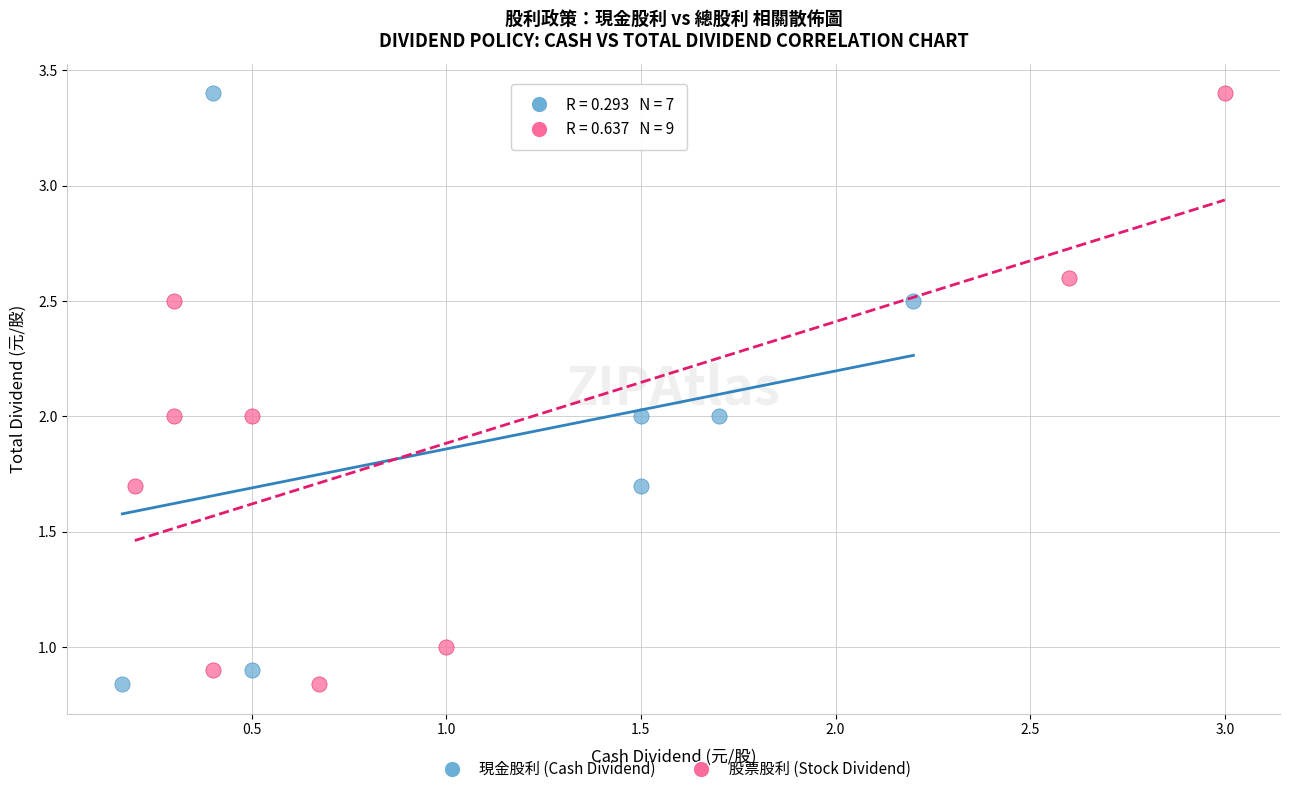

What are all the series names shown in the legend?

現金股利 (Cash Dividend), 股票股利 (Stock Dividend)